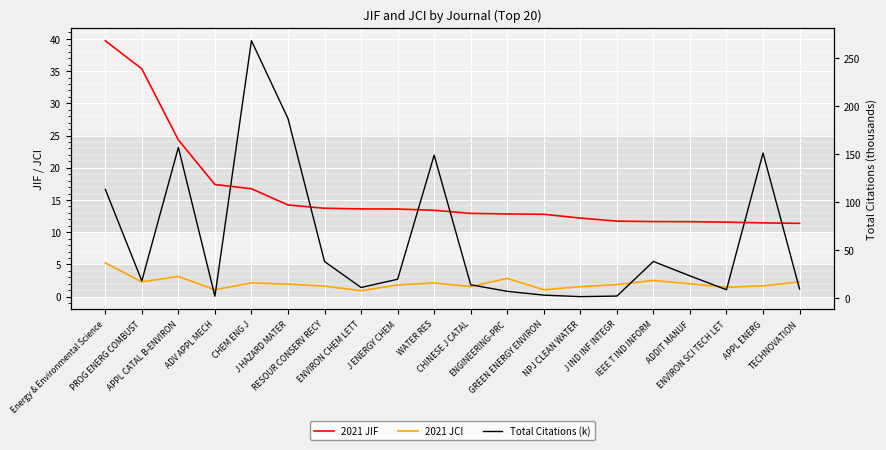

At which category is the sum across all series the highest?

CHEM ENG J